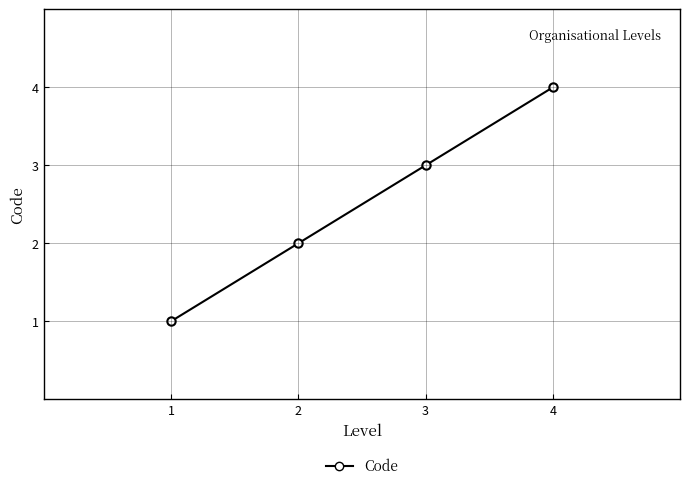

What is the maximum value shown in the chart?

4